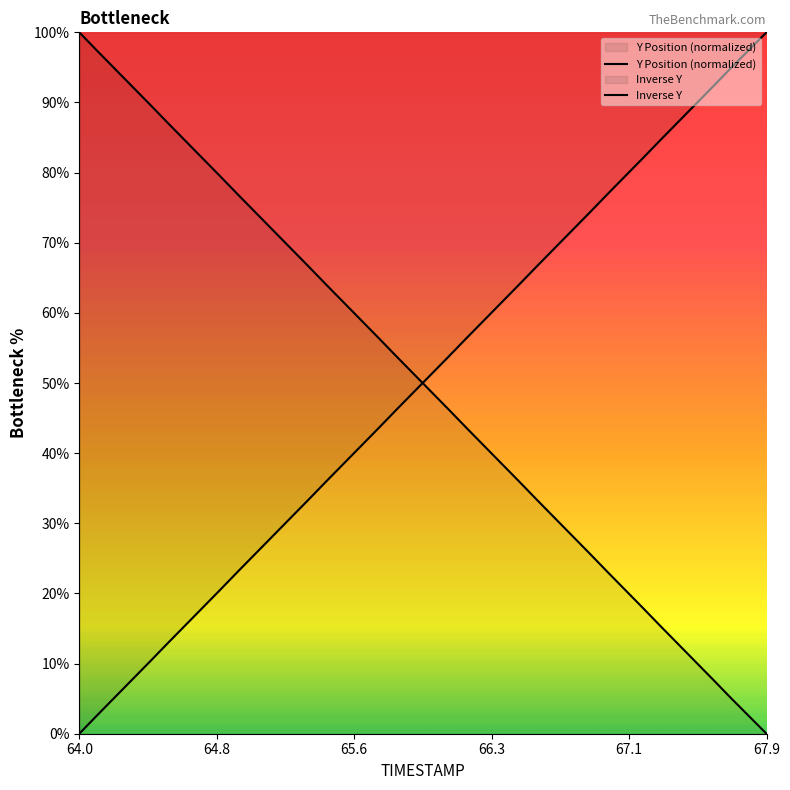

What is the difference between the maximum and second lowest values in the Inverse Y series?

97.4